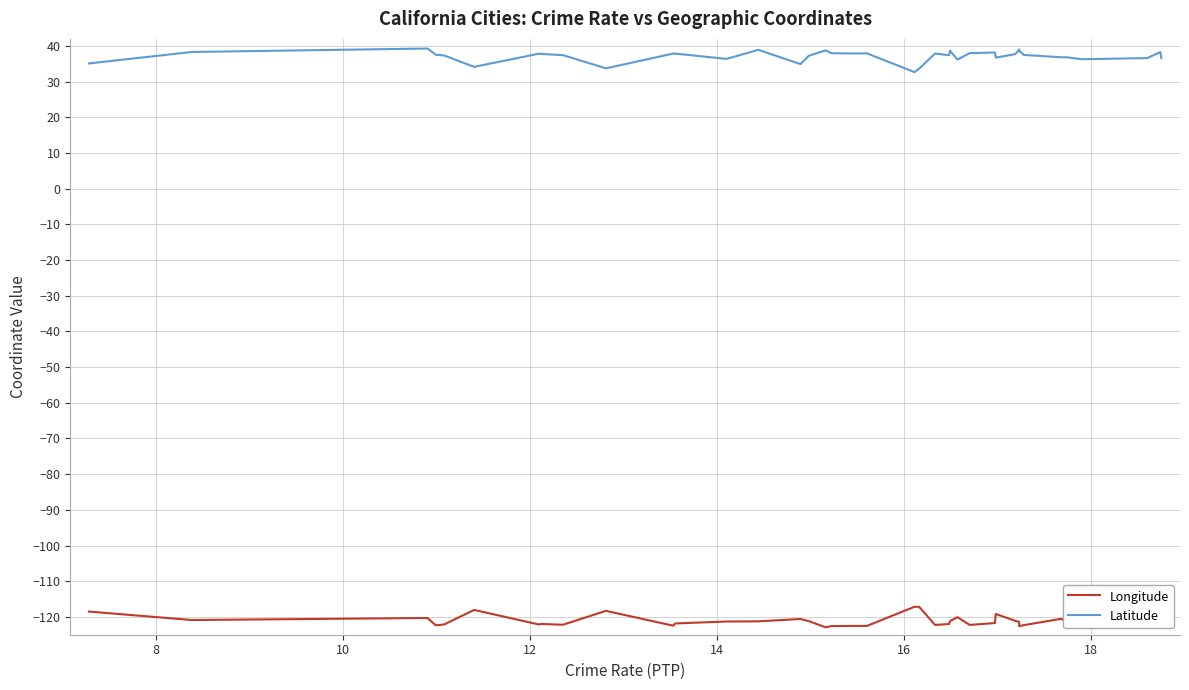

What is the minimum value for Latitude?

32.7